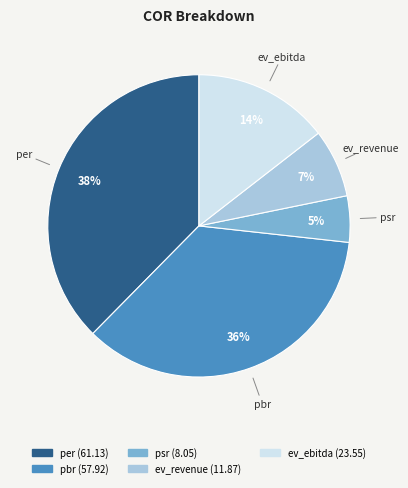

Count the number of slices in the pie.

5